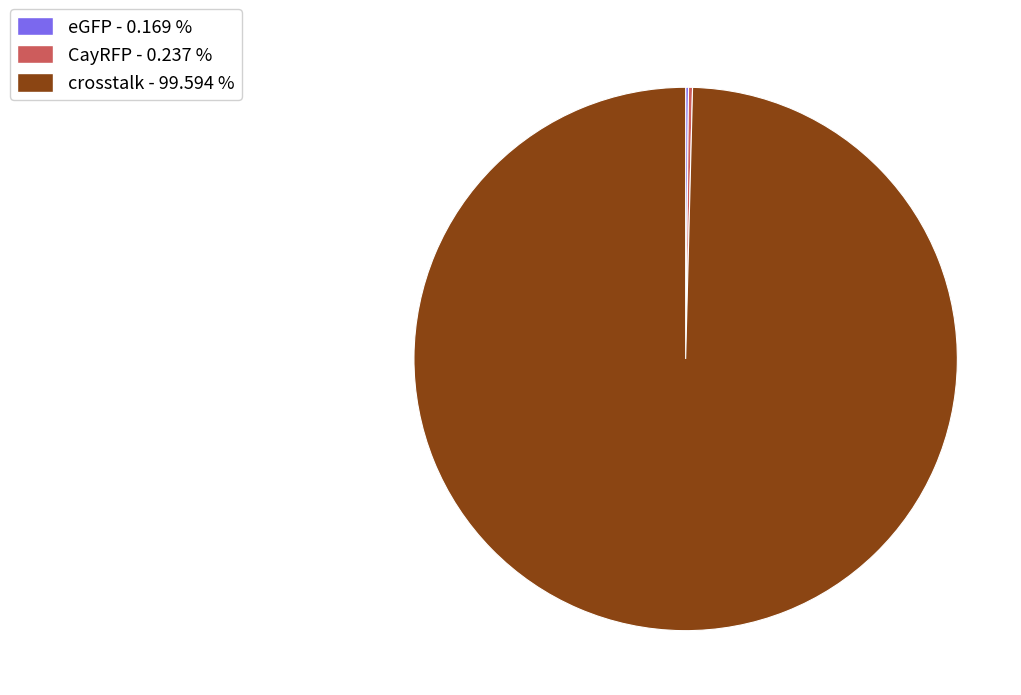

Is there a majority slice in this chart?

Yes